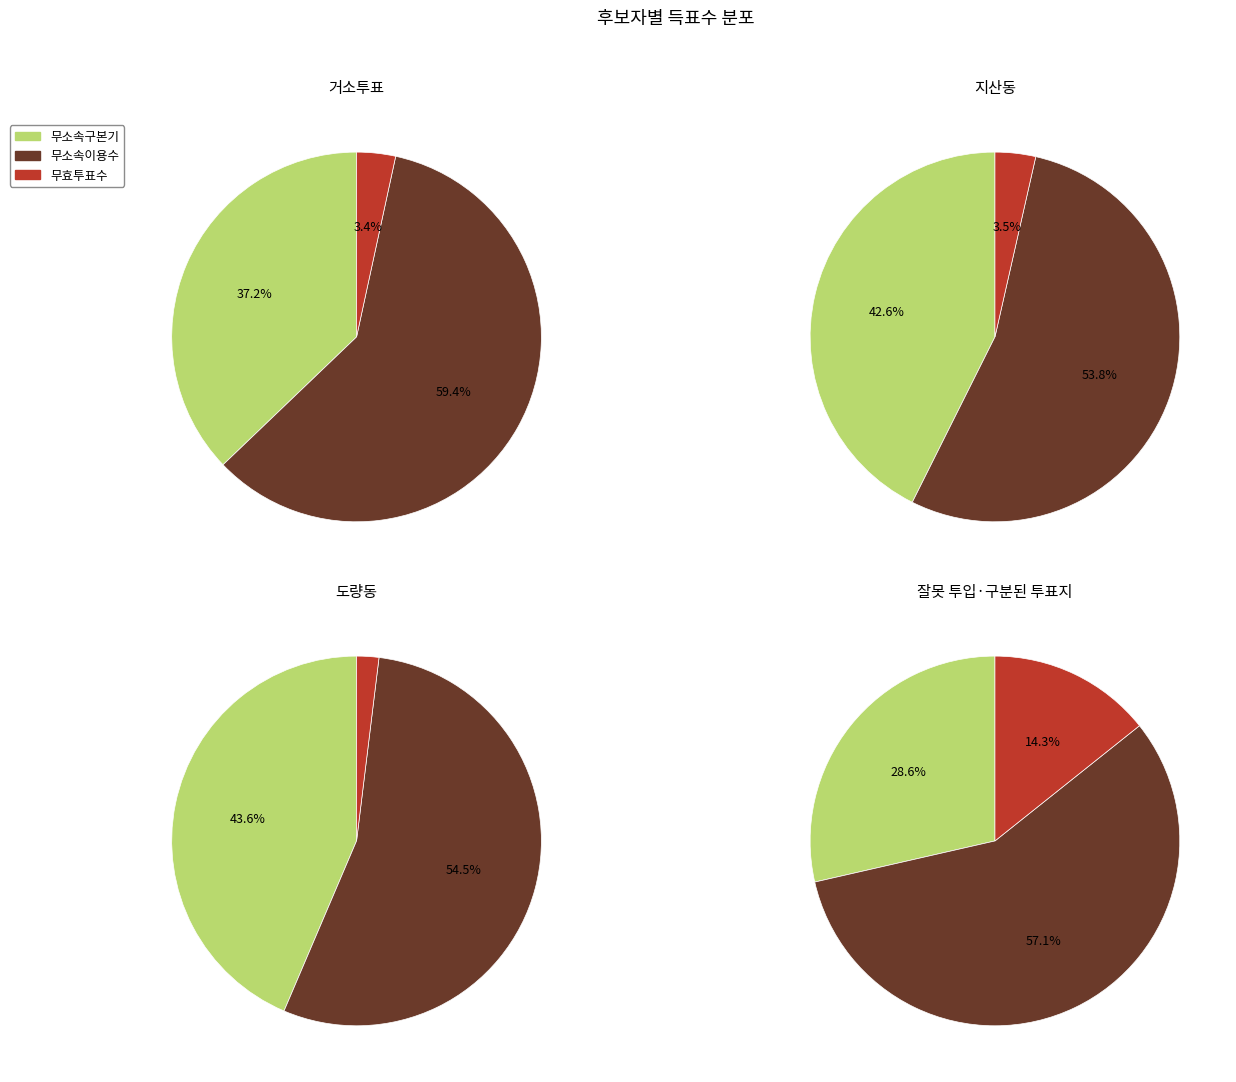

How much of the chart is everything except 잘못 투입·구분된 투표지?

99.9%